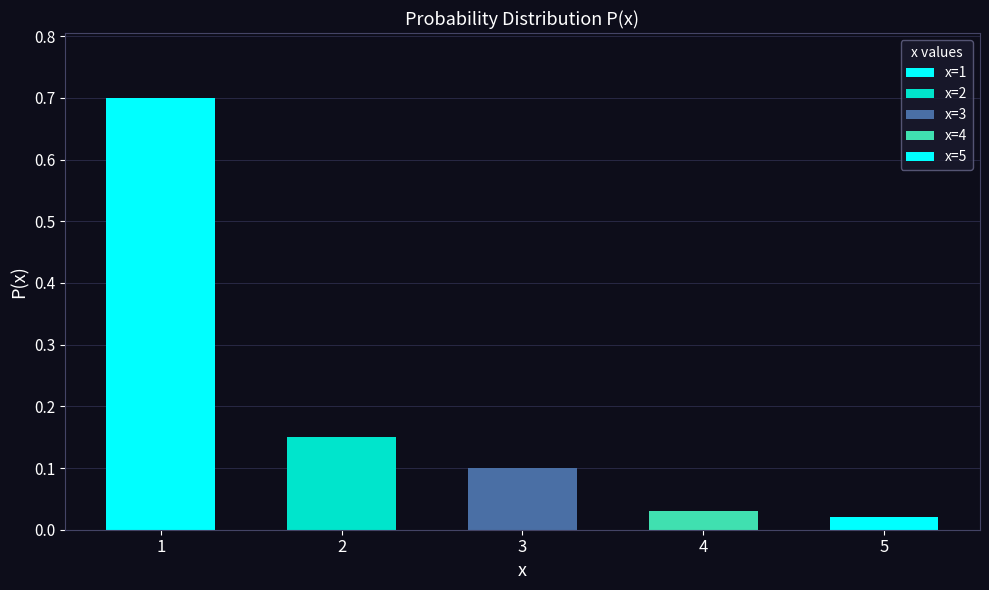

How many bars are there in total?

5